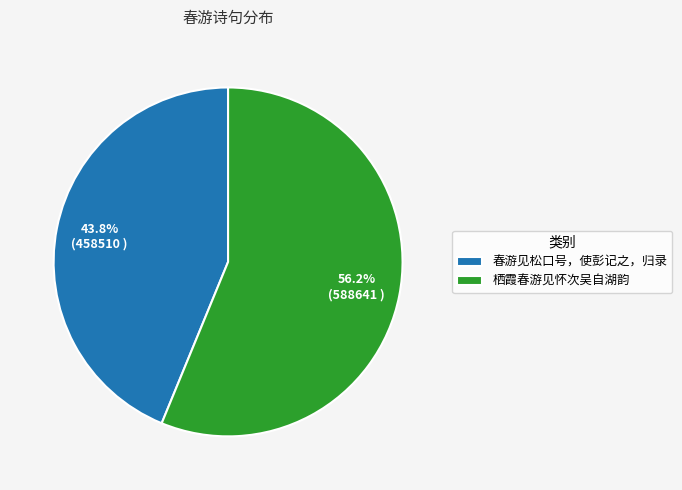

To the nearest percent, what portion does 栖霞春游见怀次吴自湖韵 represent?

56%